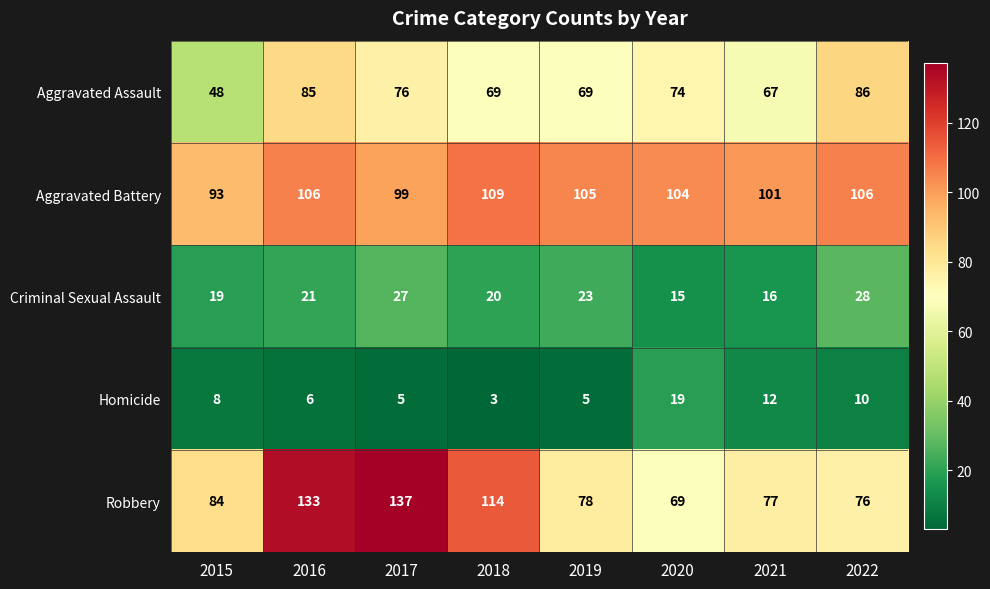

How many values in the Robbery series are below 84?

4